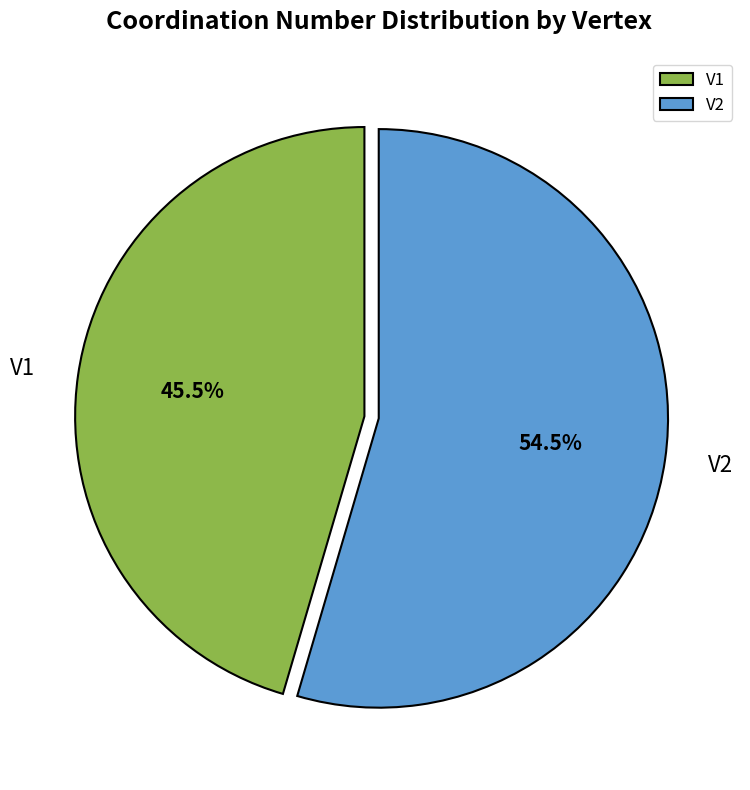

Rank the categories by value from highest to lowest.

V2, V1